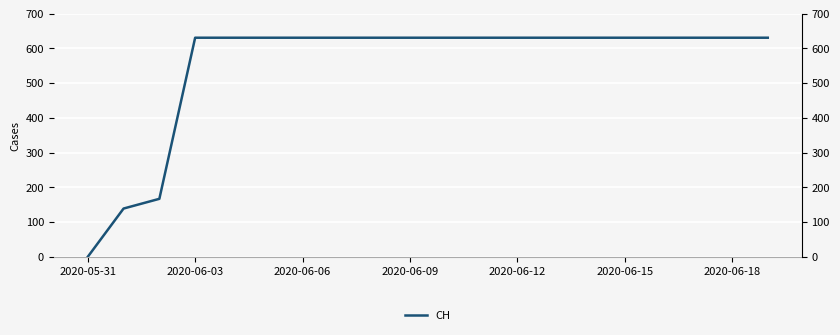

Is it true that the value at 7 is 998?

False